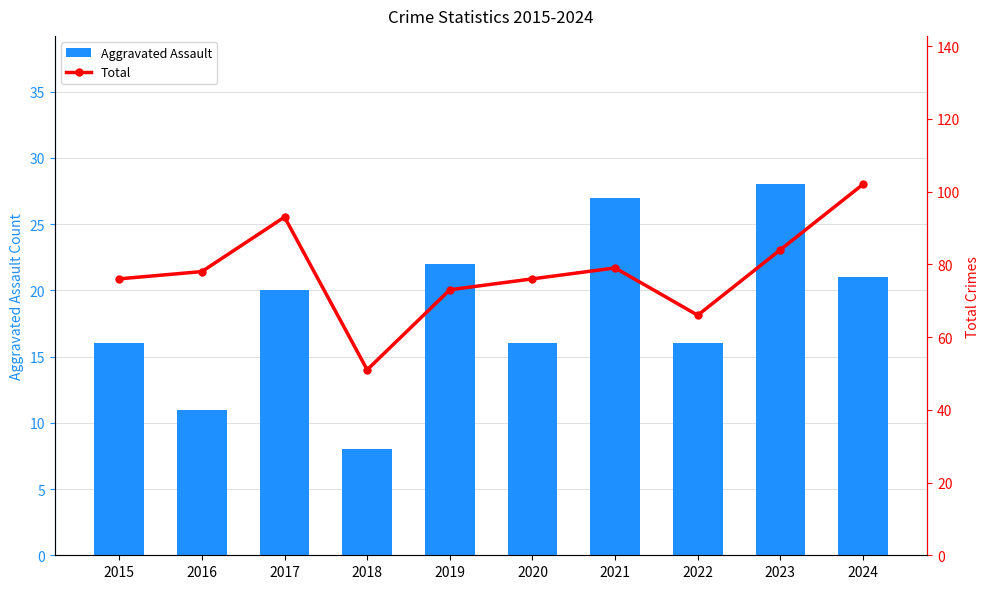

Rank the categories by Total value from lowest to highest.

2018, 2022, 2019, 2015, 2020, 2016, 2021, 2023, 2017, 2024